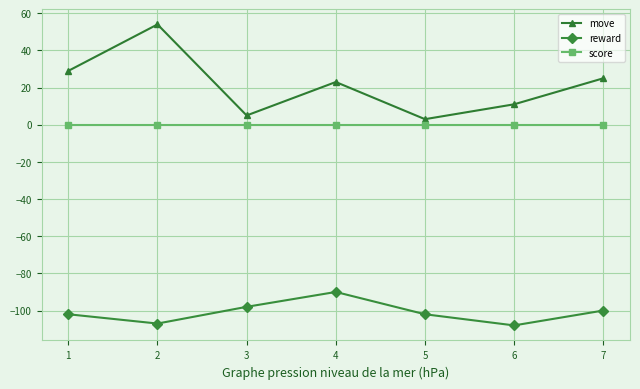

True or false: reward and move intersect in this chart.

False